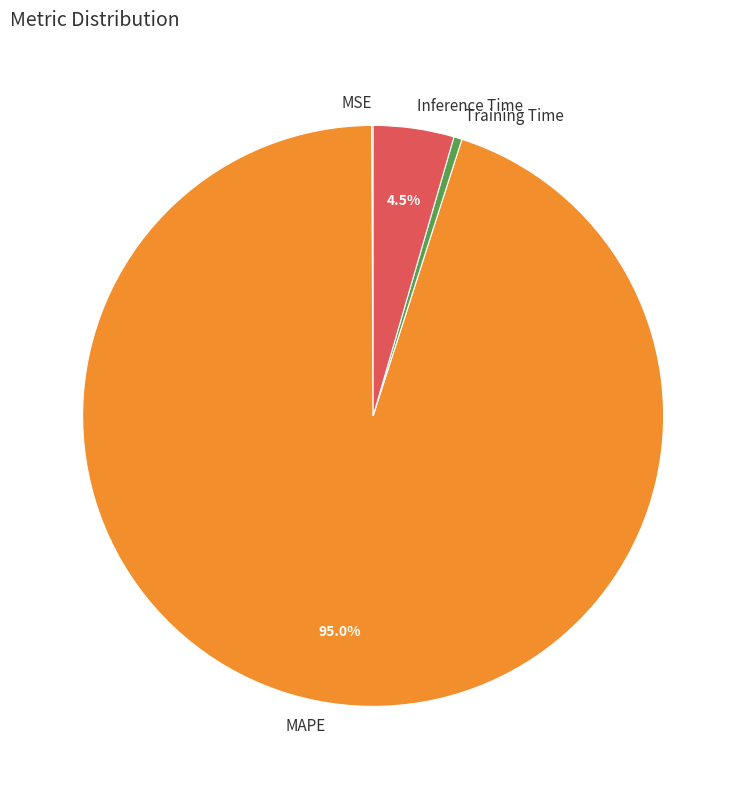

To the nearest percent, what is the difference between the largest and smallest slice percentages?

95%